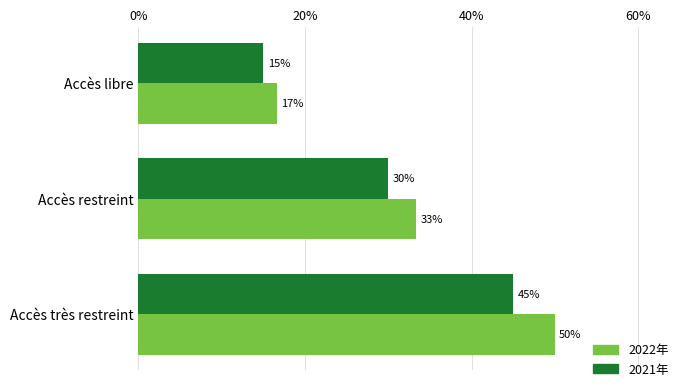

What is the minimum value for 2021年?

15.0